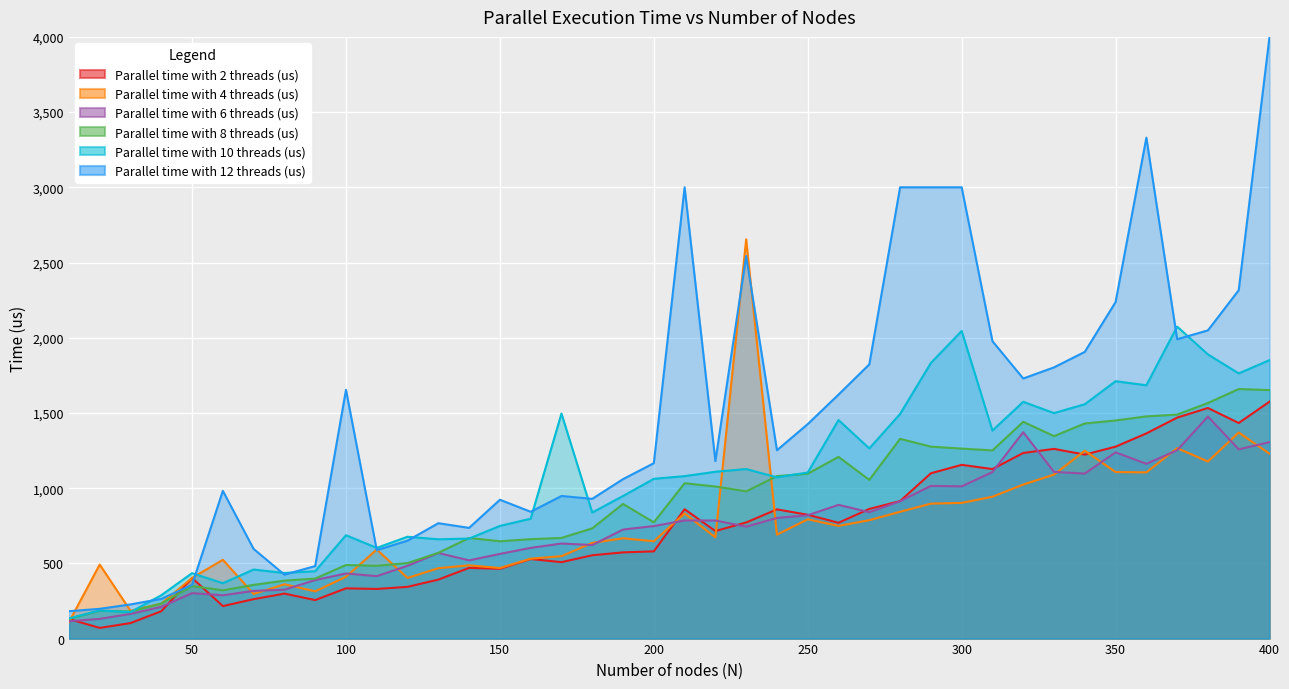

Which series ends up on top after the final intersection of Parallel time with 6 threads (us) and Parallel time with 2 threads (us)?

Parallel time with 2 threads (us)